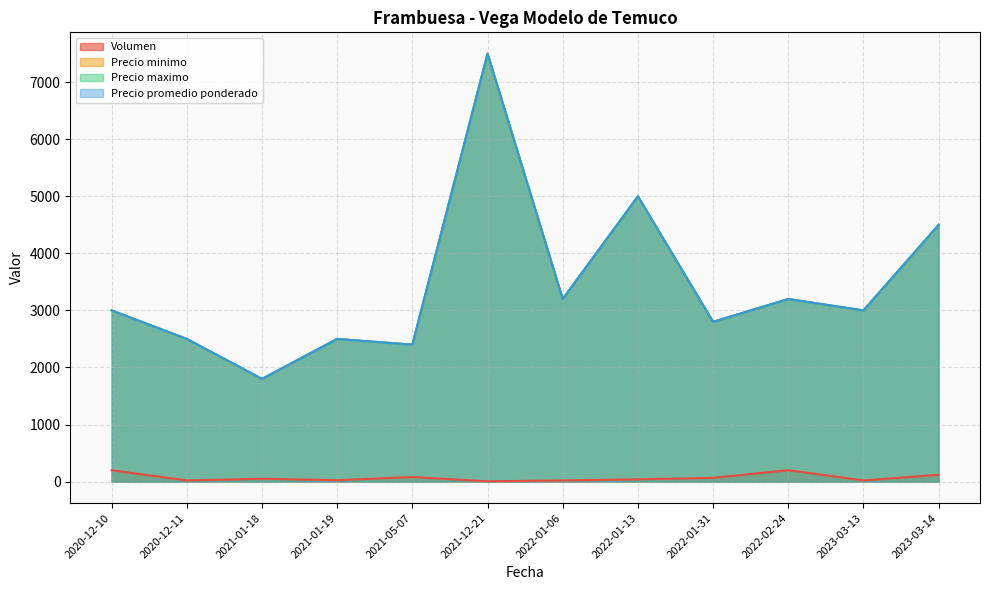

What is the label of the 6th point from the right?

2022-01-06